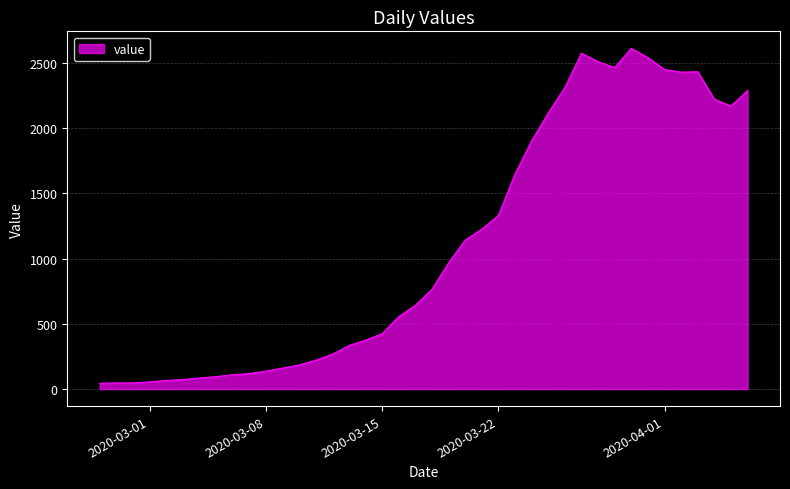

What is the greatest value displayed?

2611